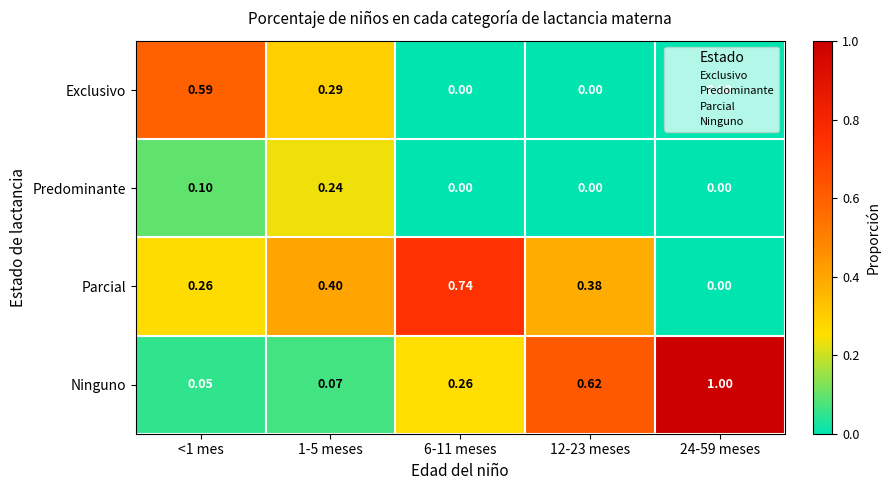

How many categories are shown in the chart?

5